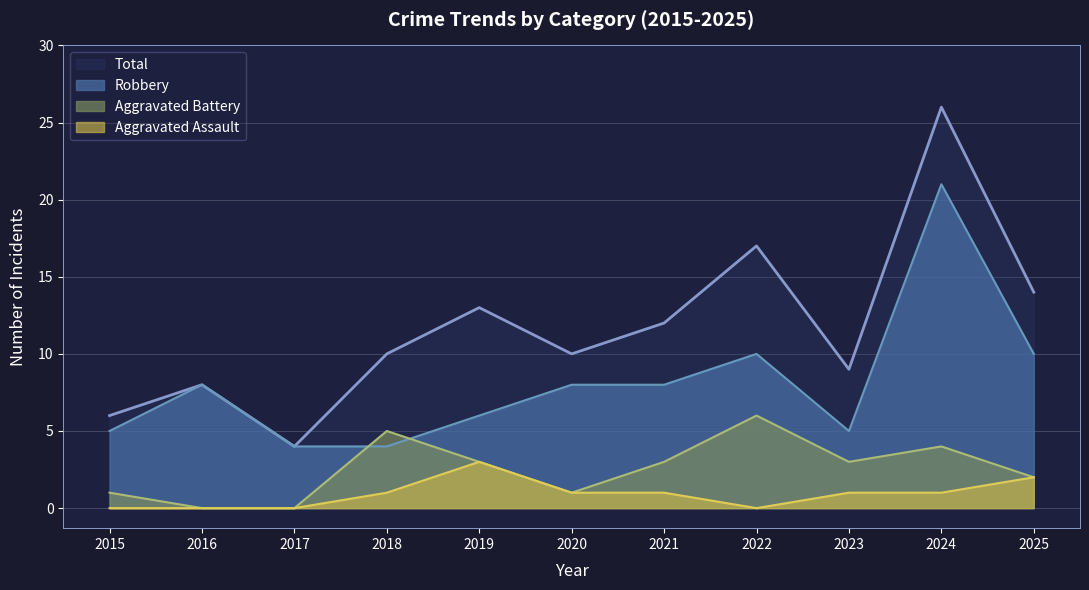

What is the sum of the Total values at 2021 and 2018?

22